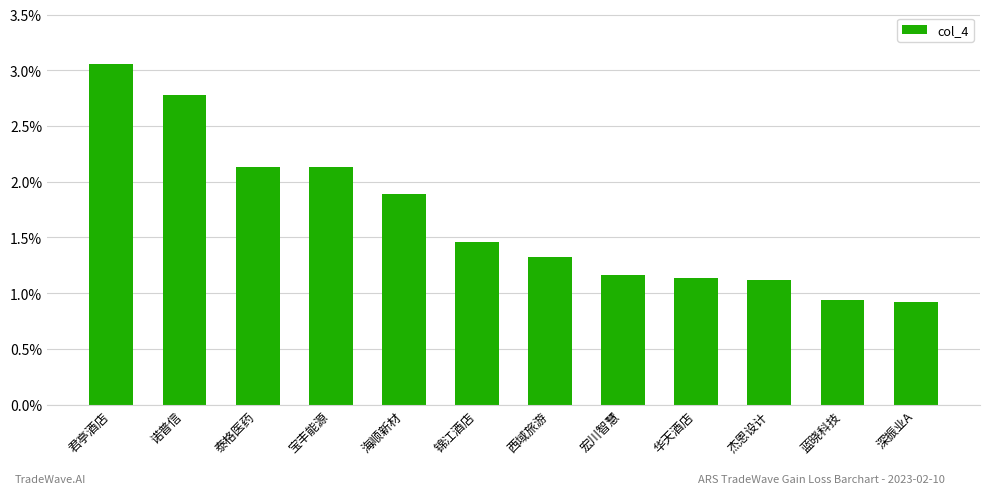

Are the bars horizontal?

No